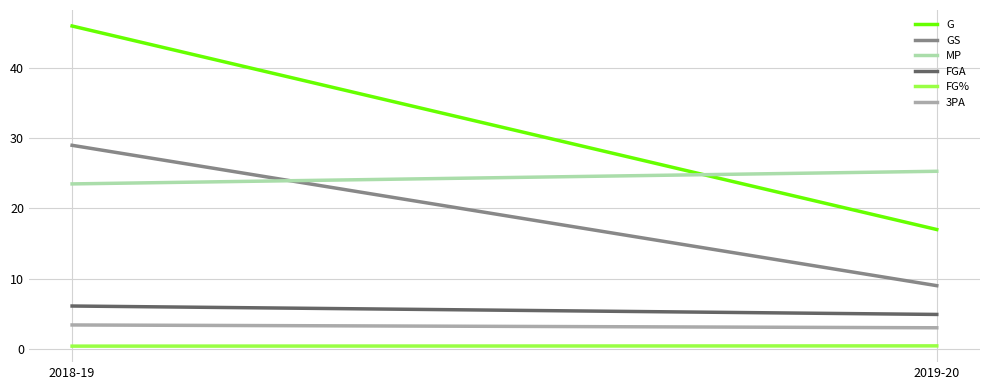

What is the sum of the FG% values at 2018-19 and 2019-20?

0.8